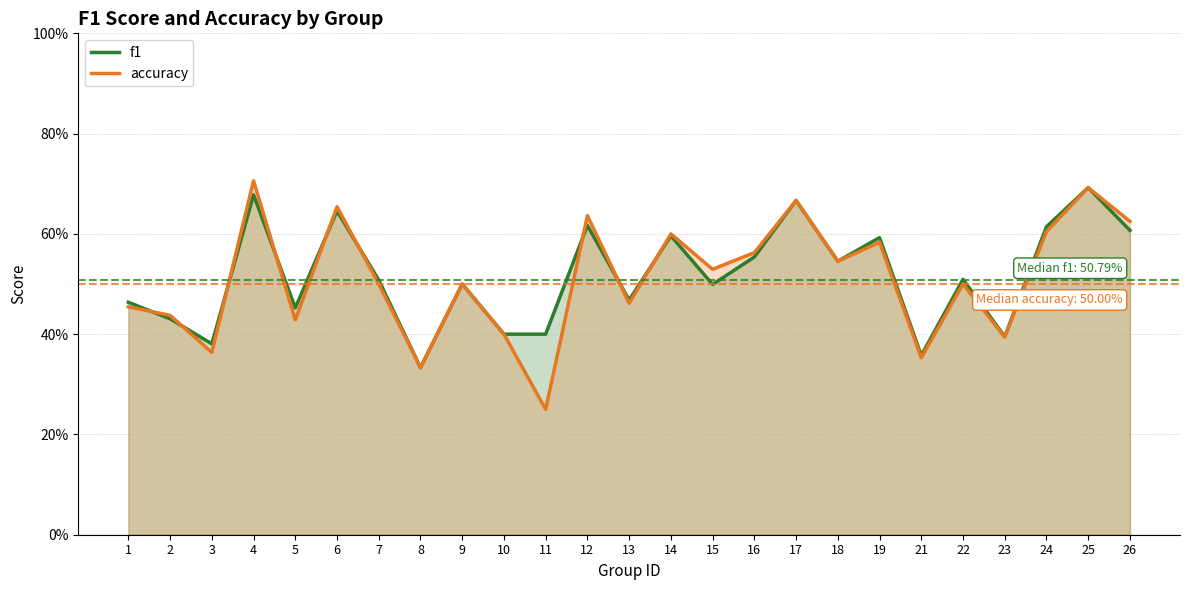

Which series changed the most between 3 and 26?

accuracy